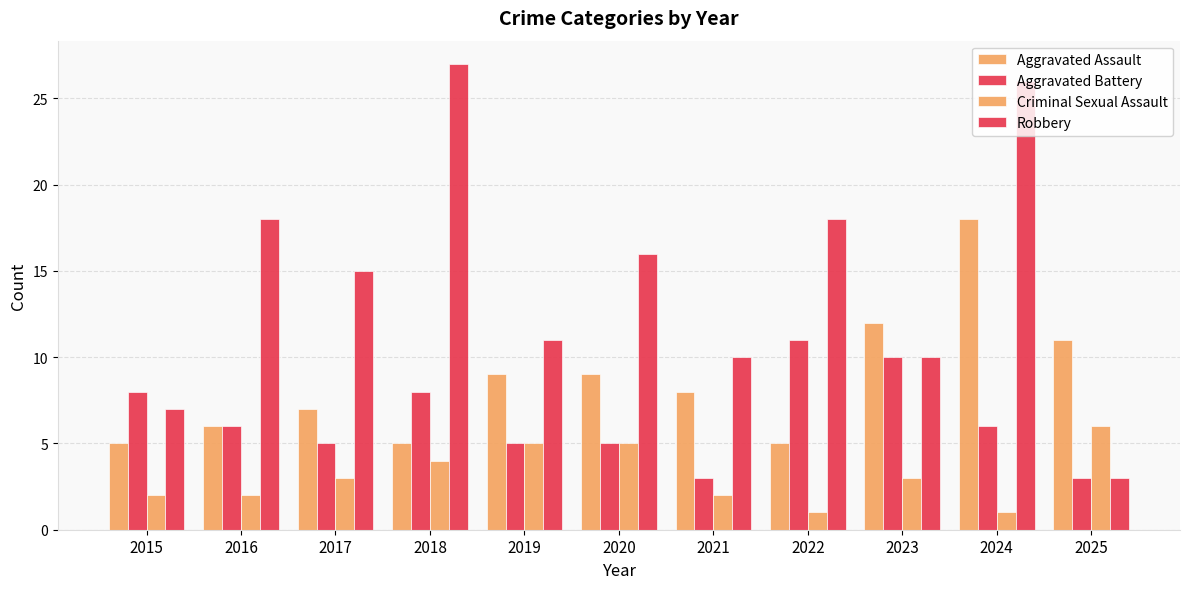

How many groups of bars are there?

11